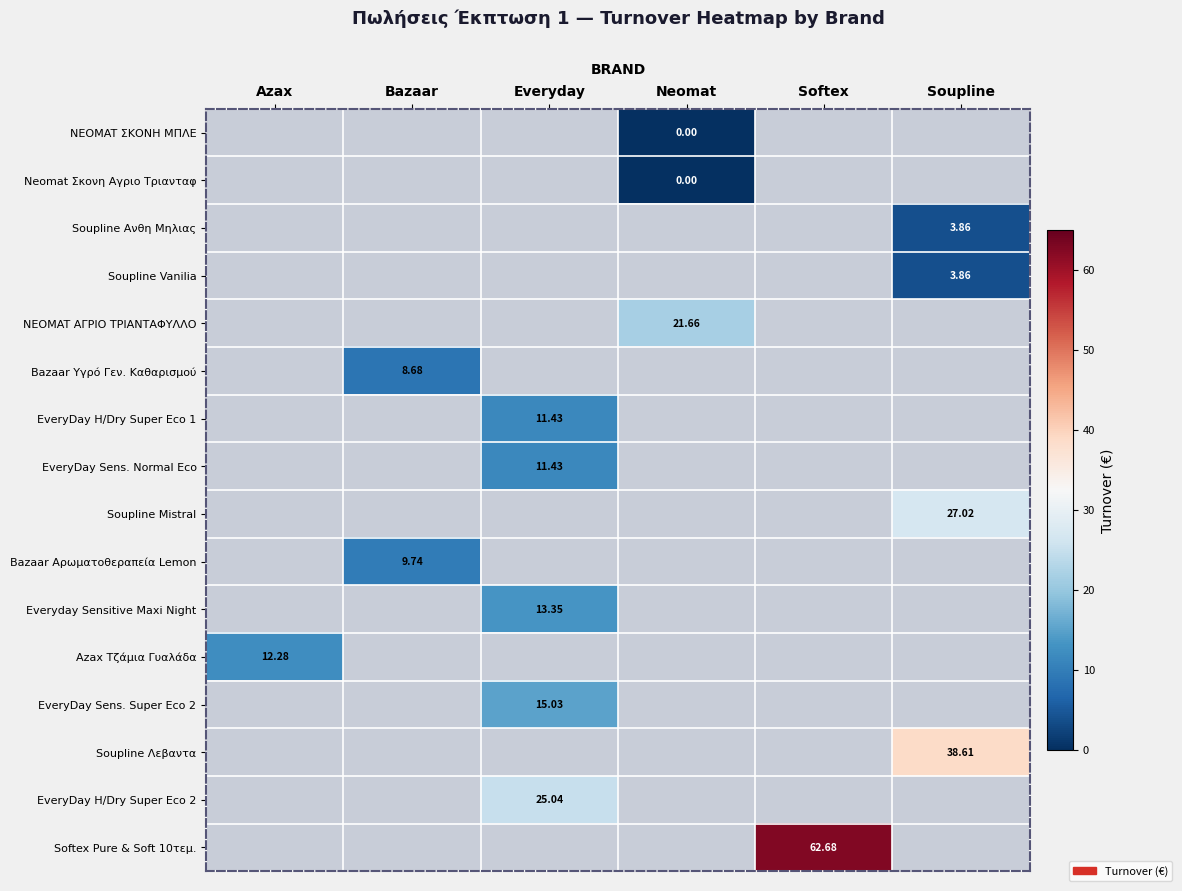

True or false: NEOMAT ΑΓΡΙΟ ΤΡΙΑΝΤΑΦΥΛΛΟ has a value of 8.1 at Neomat.

False